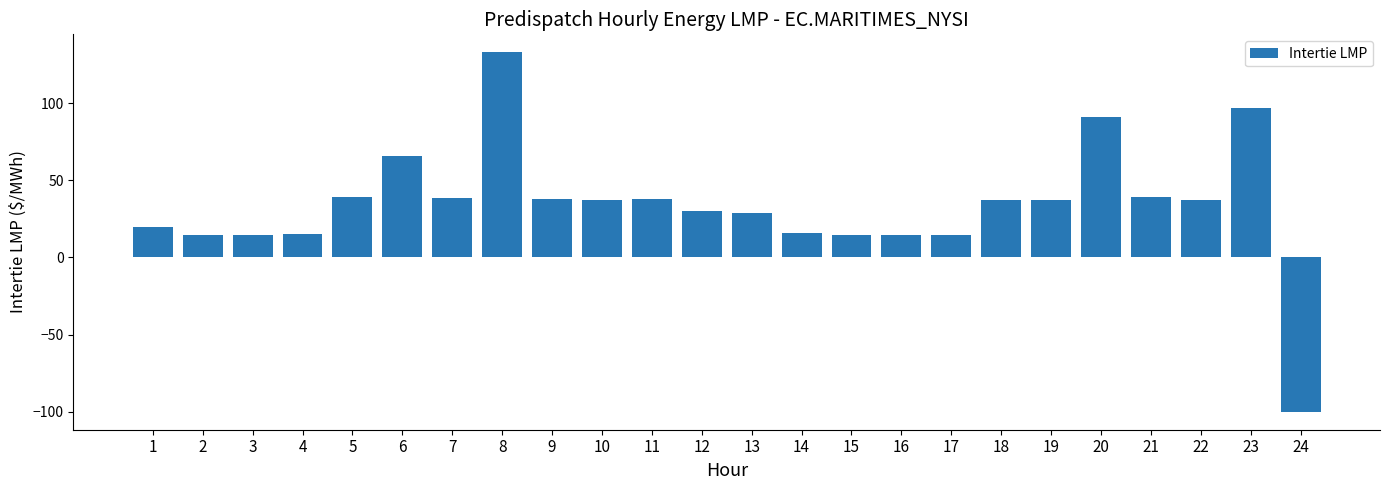

Is it true that the value at 3 is 14.7?

True